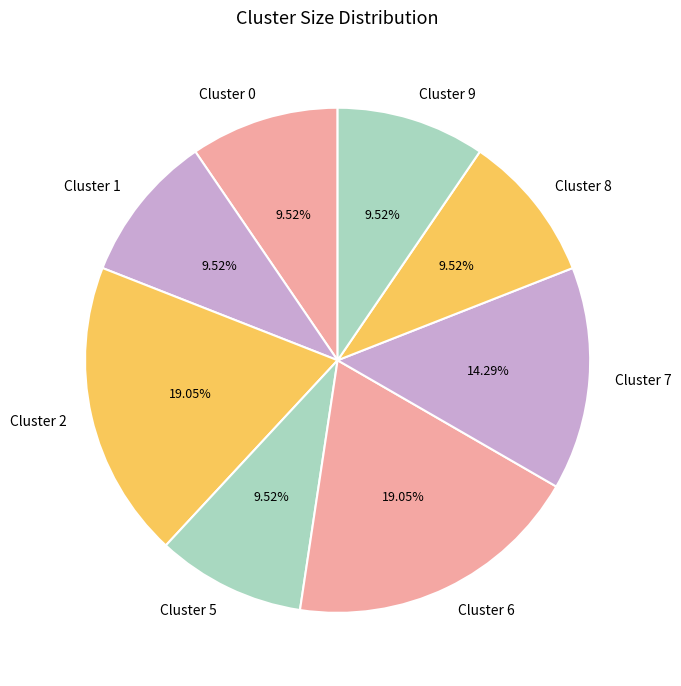

To the nearest percent, what percentage of the pie is Cluster 0?

10%